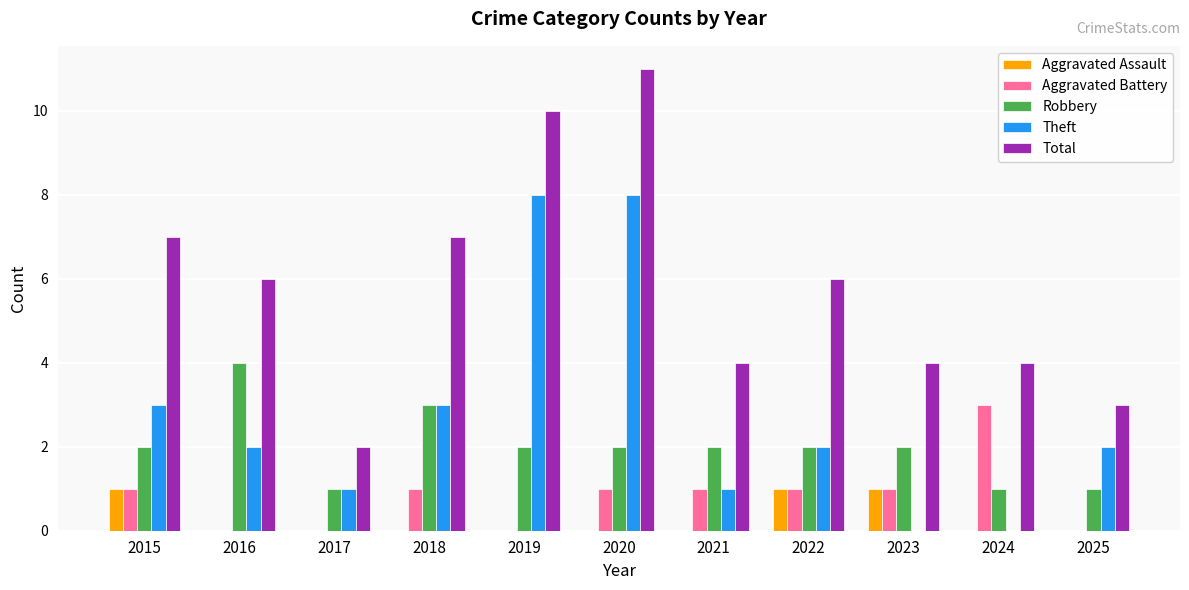

How many groups of bars are there?

11